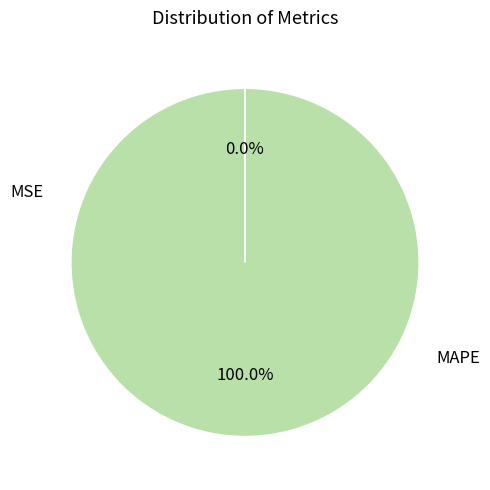

What is the smallest slice in the pie chart?

MSE